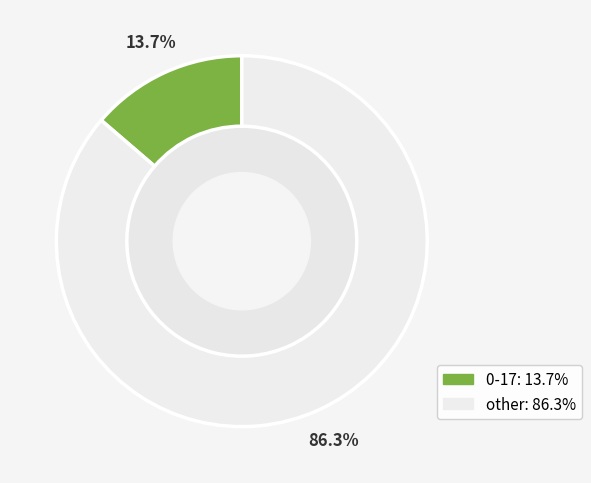

Does any single category account for the majority?

Yes